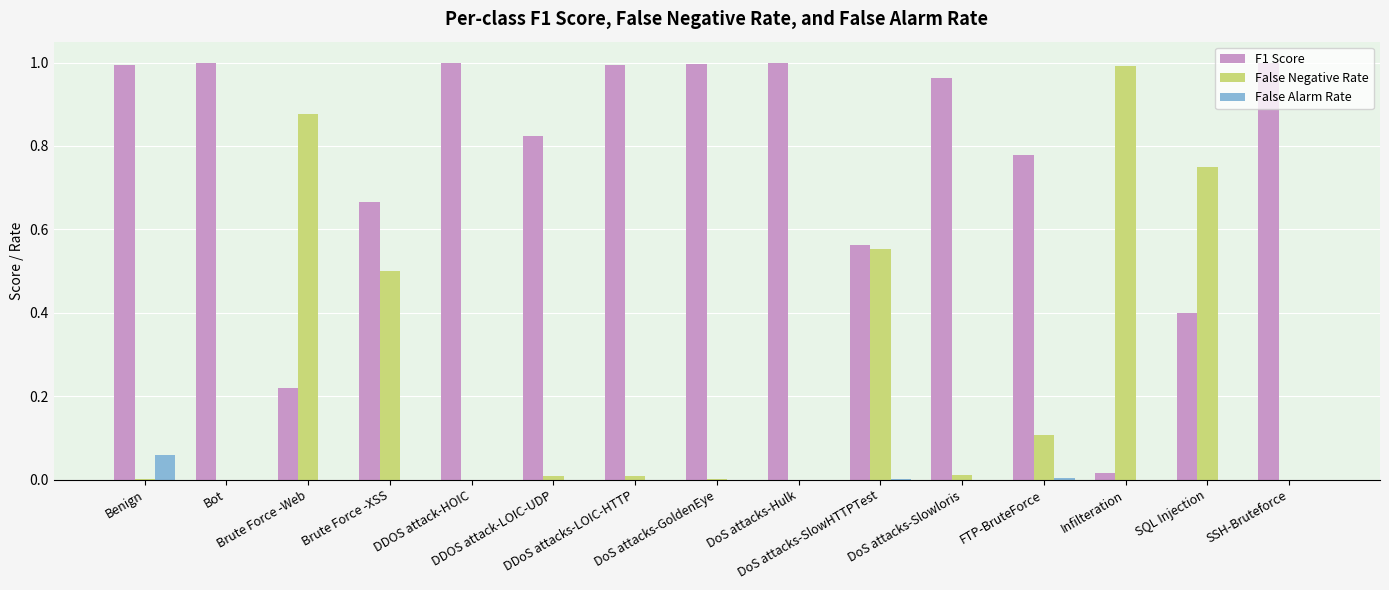

Which series has the largest total across all categories?

F1 Score